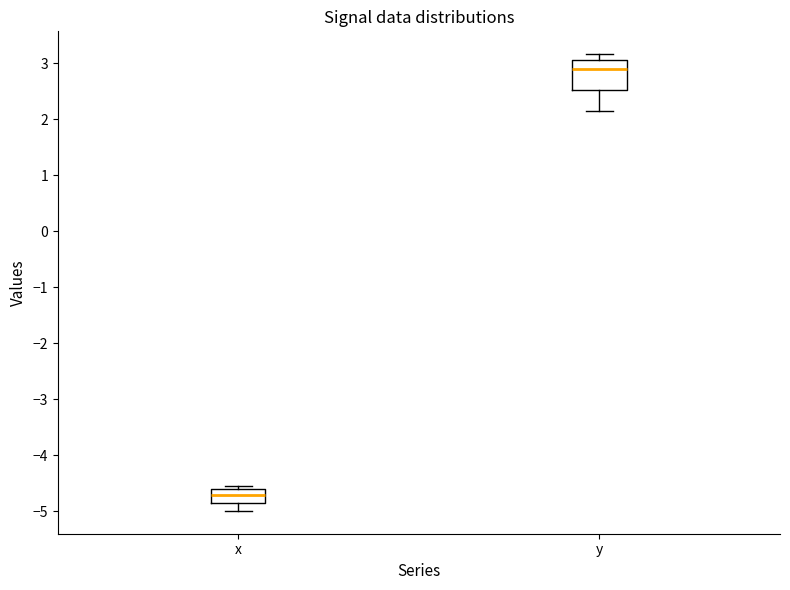

Comparing the boxes themselves (not the whiskers), which one is the tallest?

y